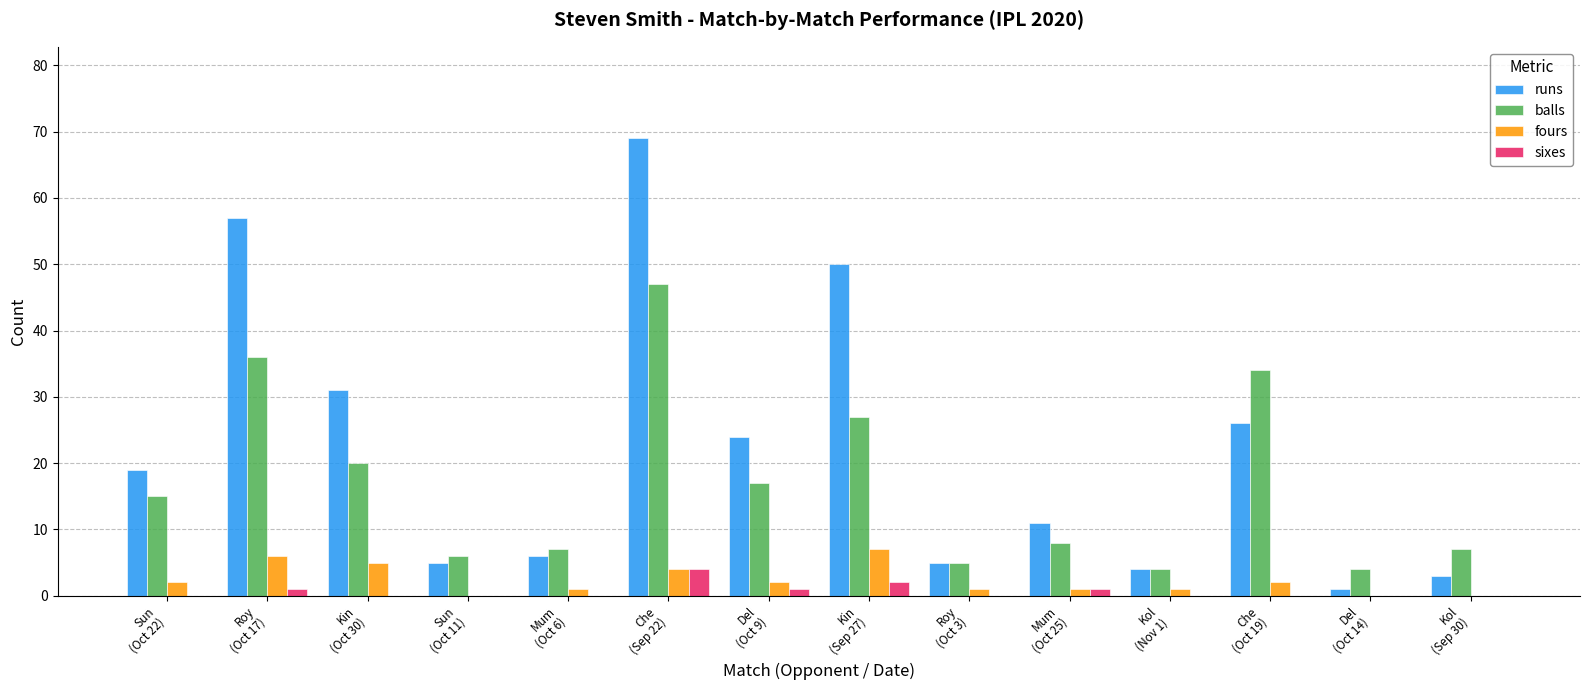

What is the sum of all runs values?

311